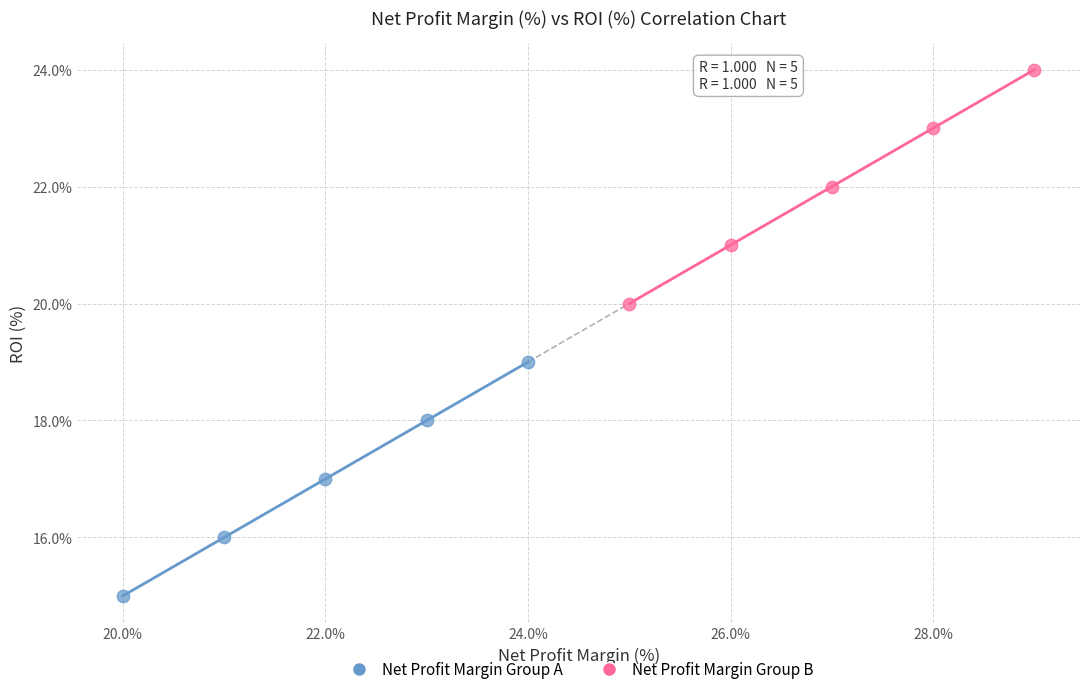

What are all the series names shown in the legend?

Net Profit Margin Group A, Net Profit Margin Group B